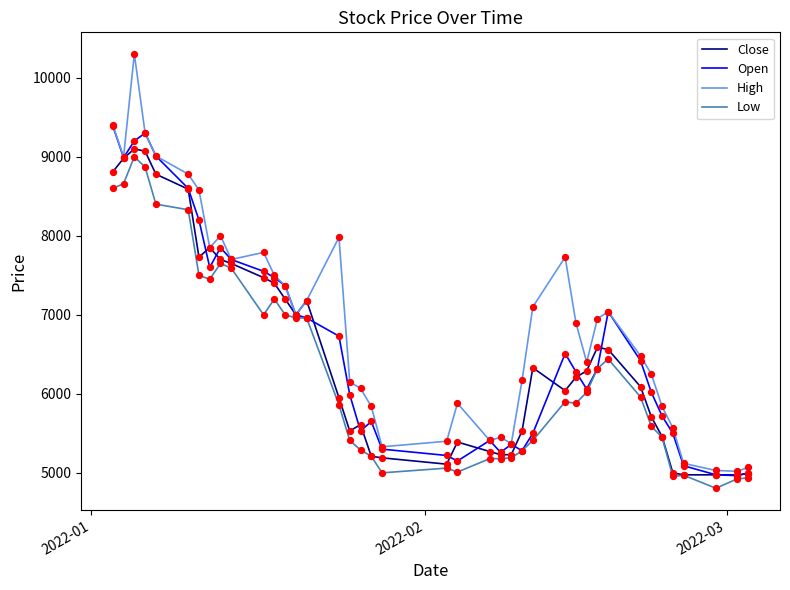

Which series has the largest total across all categories?

High